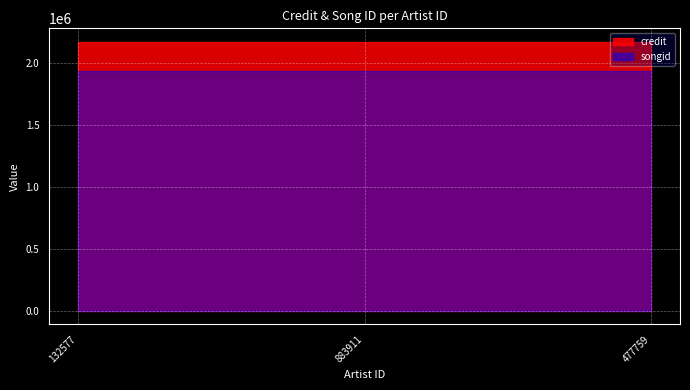

Reading left to right, extract all data points from this chart.

credit: 132577=2175340	883911=2175340	477759=2175340
songid: 132577=1938698	883911=1938698	477759=1938698